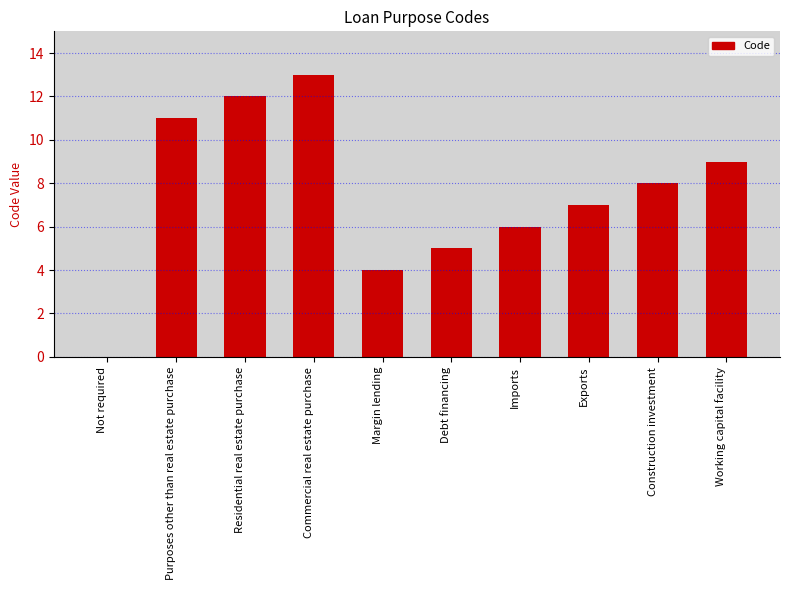

Where is the data nearest to the value 6?

Imports